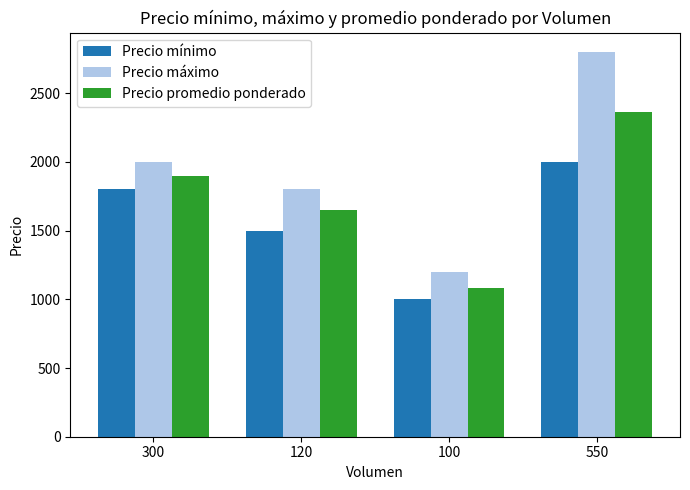

Is the value of Precio máximo at 120 greater than the value of Precio promedio ponderado at 300?

No